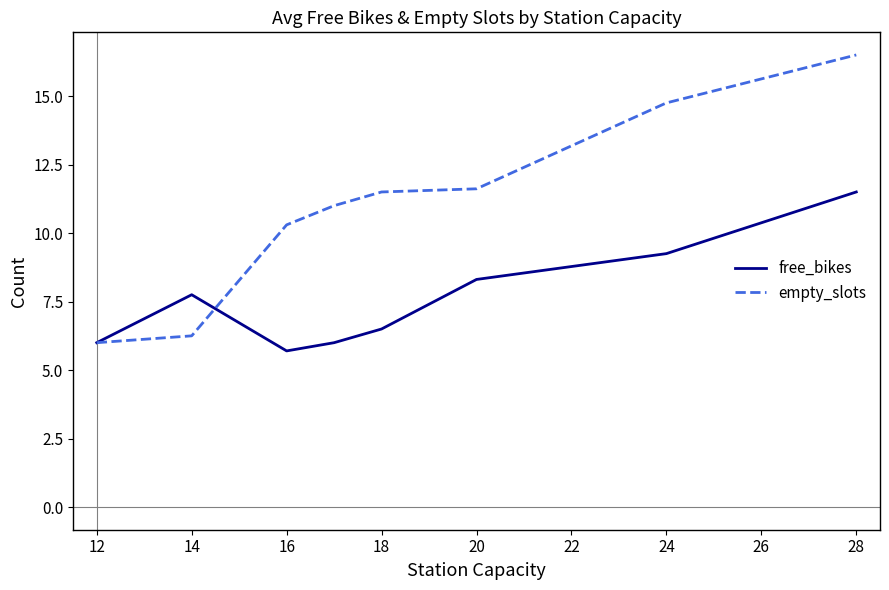

Which series has the largest range (max minus min)?

empty_slots